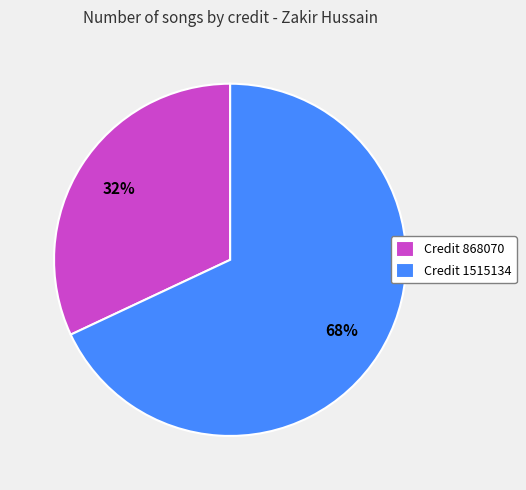

To the nearest percent, what is the difference between the largest and smallest slice percentages?

36%